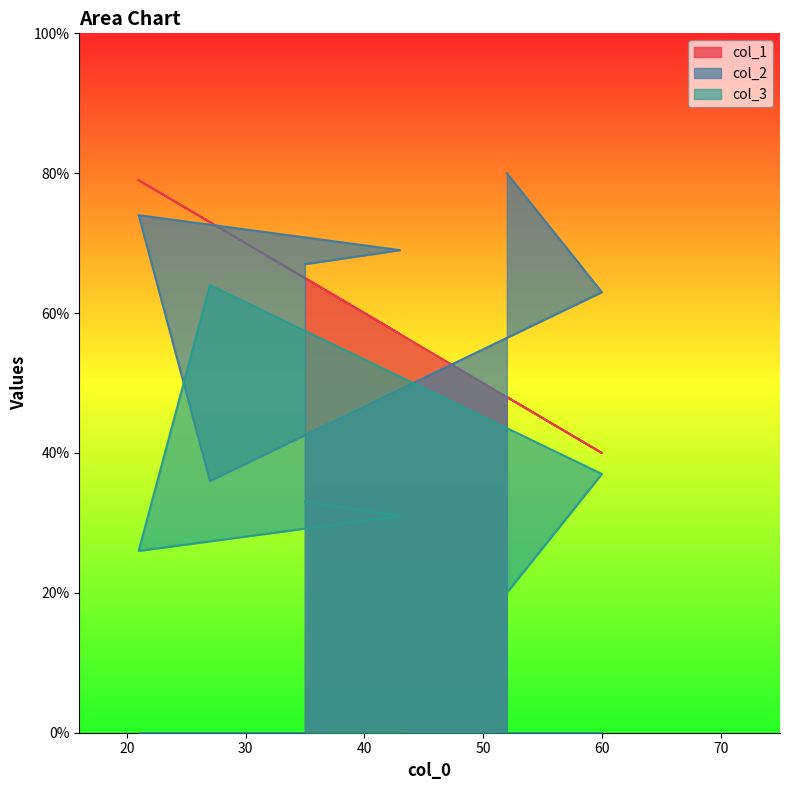

True or false: col_2 has more than 2 interior local peaks.

False